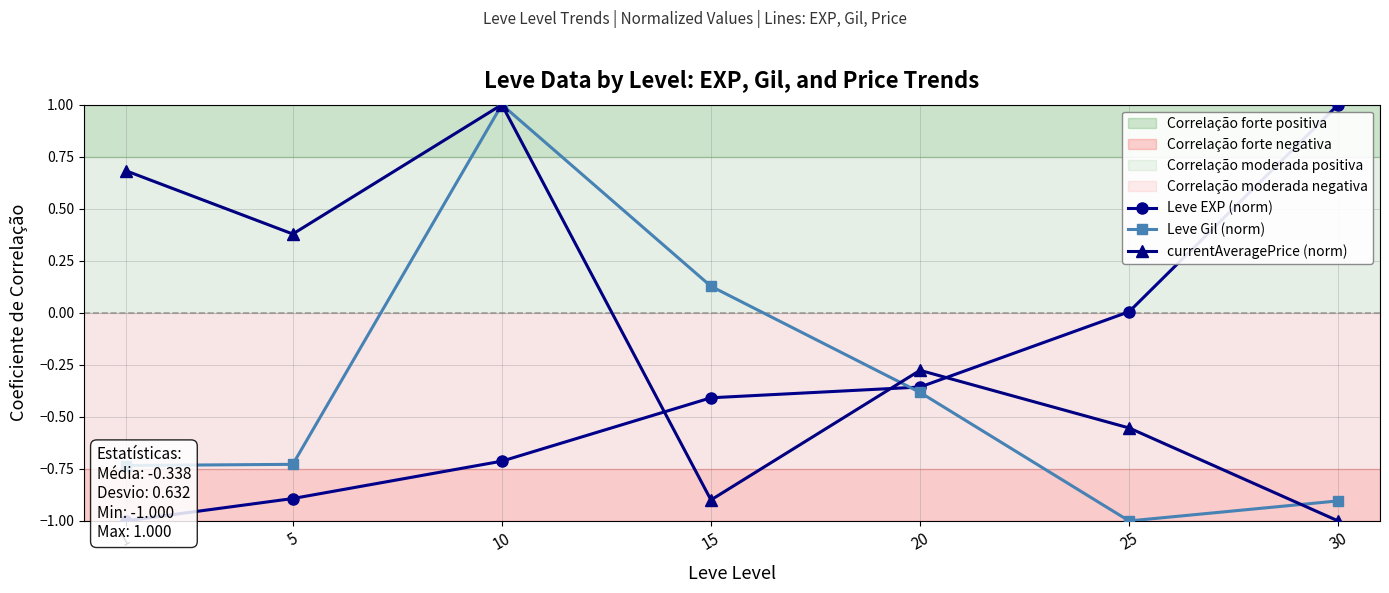

What is the smallest value displayed?

-1.0